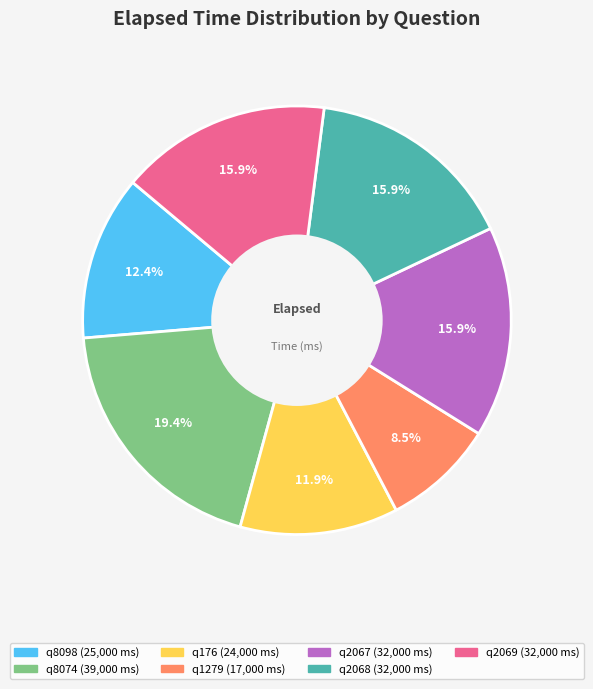

To the nearest percent, what is the average slice percentage?

14%